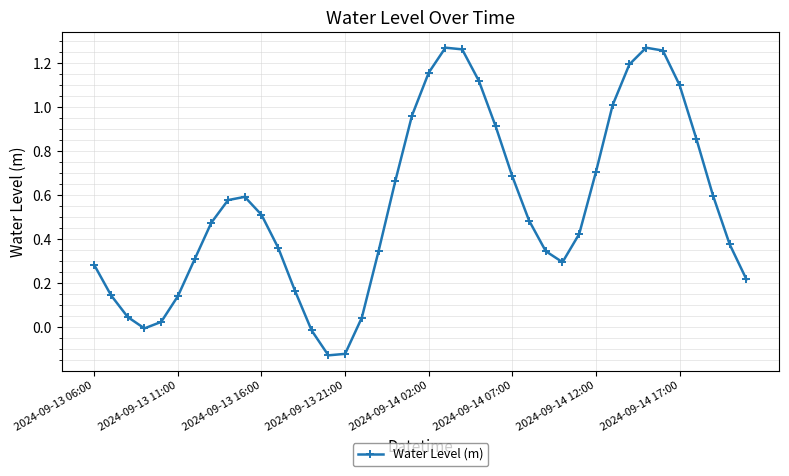

True or false: the data has more than 0 interior local peaks.

True